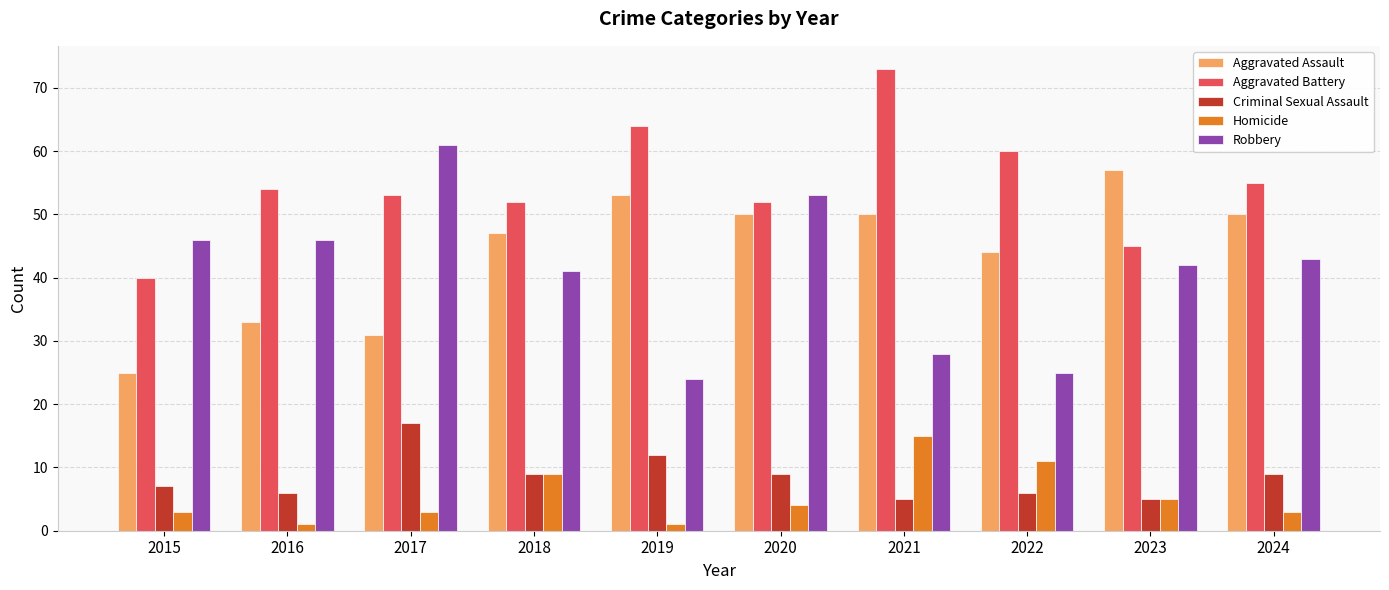

Rank the series by their maximum value, from highest to lowest.

Aggravated Battery, Robbery, Aggravated Assault, Criminal Sexual Assault, Homicide